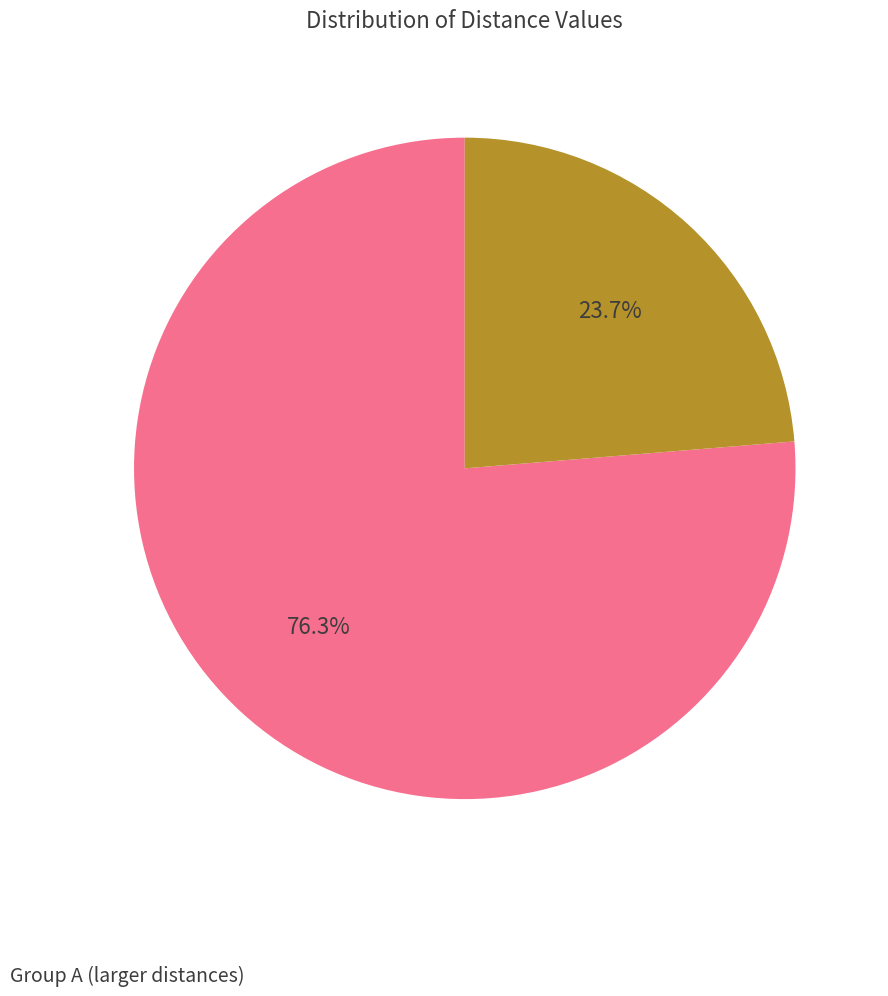

Is there any slice that represents more than half of the pie?

Yes